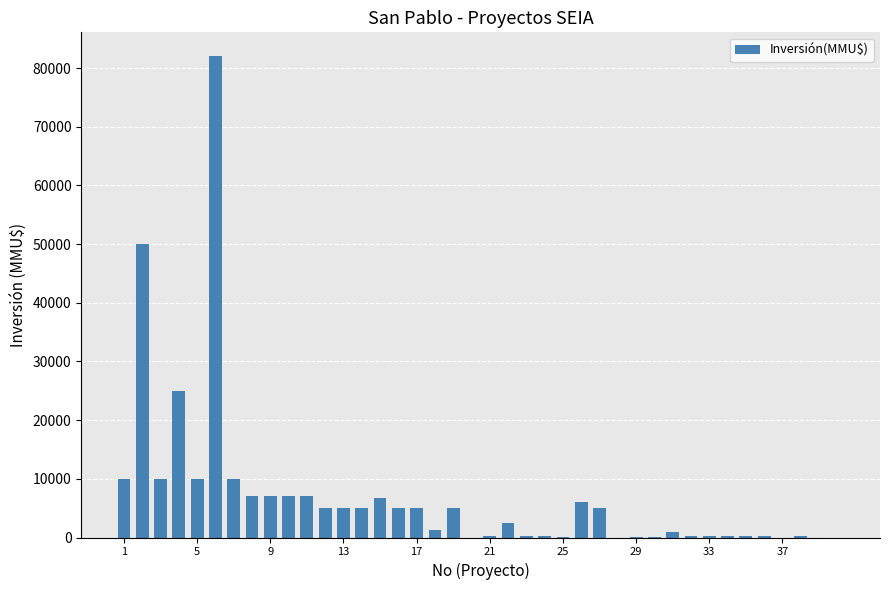

What is the average value?

7002